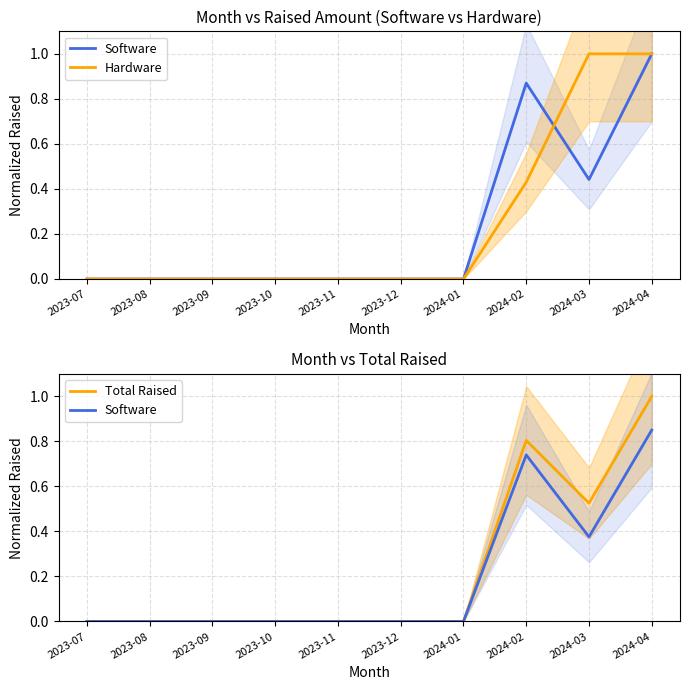

Rank the series by their average value, from highest to lowest.

Hardware, Total Raised, Software